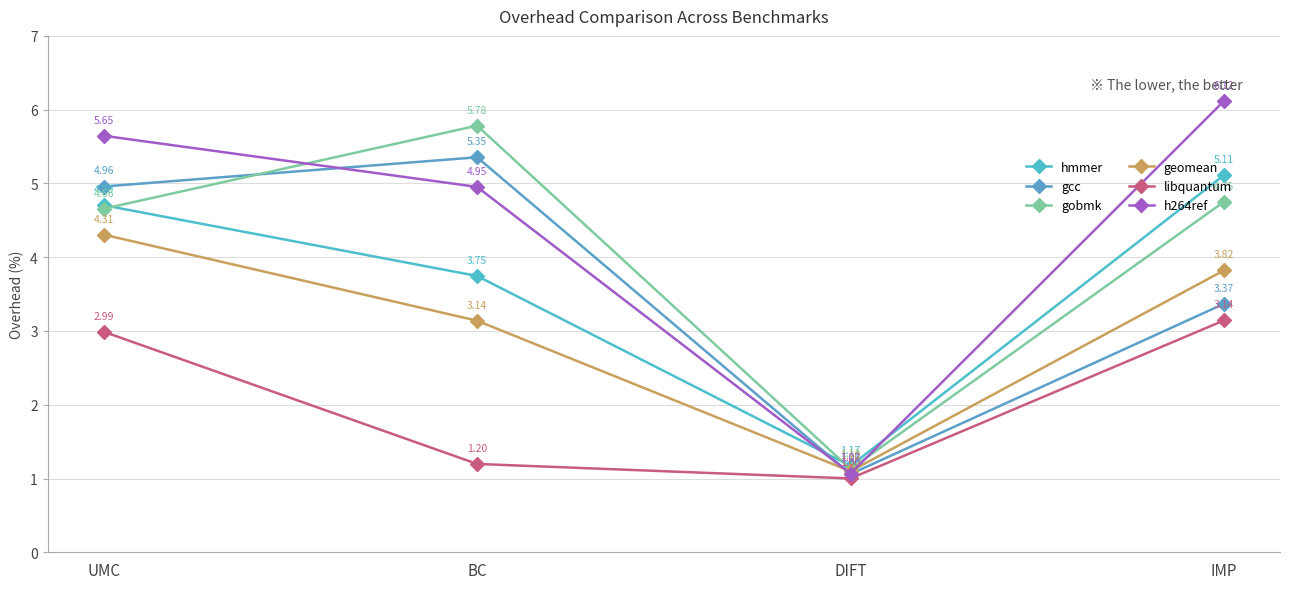

List the series in order of their peak value, highest first.

h264ref, gobmk, gcc, hmmer, geomean, libquantum